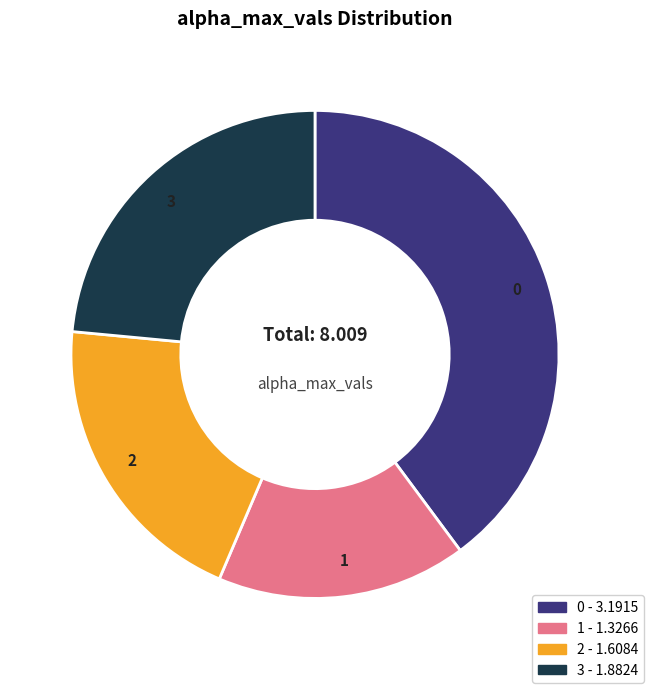

Count the number of slices in the pie.

4